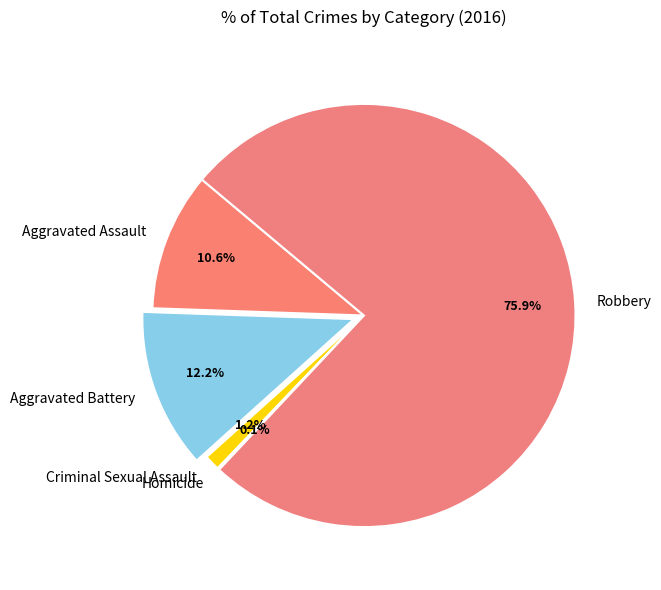

To the nearest percent, what portion does Robbery represent?

76%